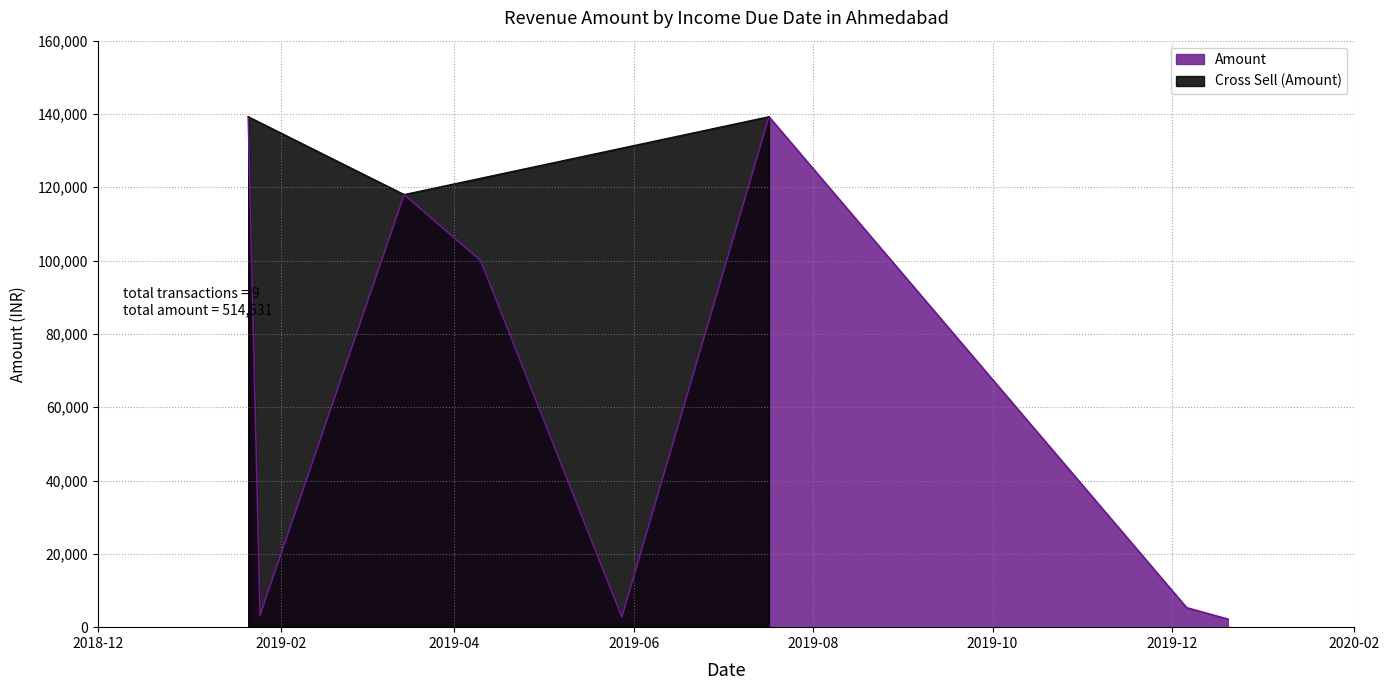

How many points are higher than both their immediate neighbors (excluding endpoints)?

2